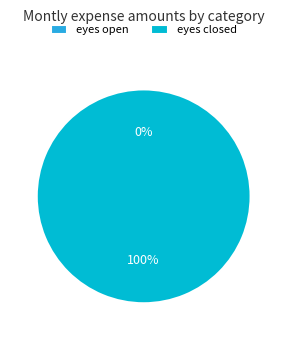

How many slices are in this pie chart?

2